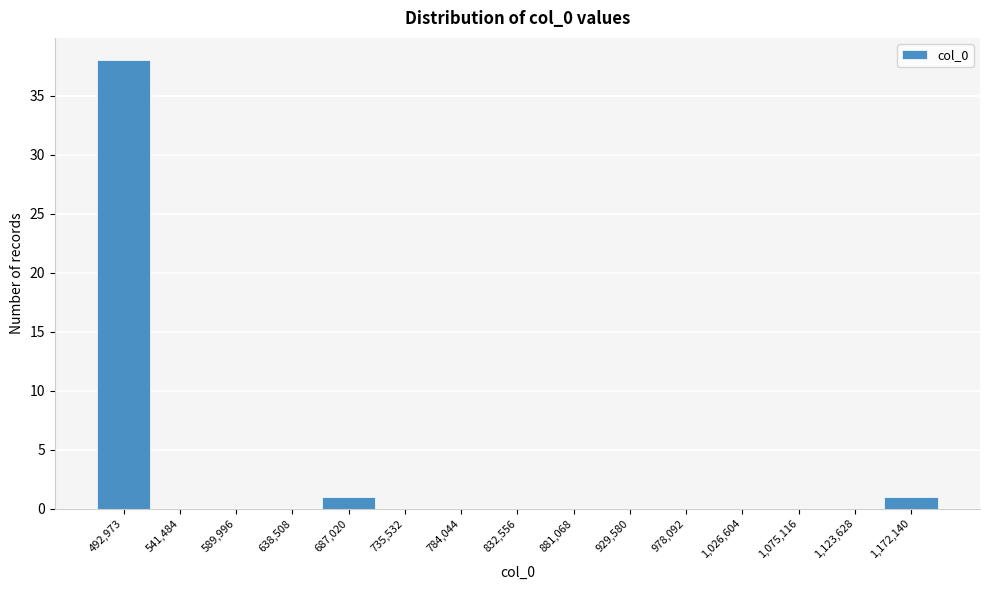

Reading left to right, transcribe all the data shown in this chart.

492,973=38	541,484=0	589,996=0	638,508=0	687,020=1	735,532=0	784,044=0	832,556=0	881,068=0	929,580=0	978,092=0	1,026,604=0	1,075,116=0	1,123,628=0	1,172,140=1